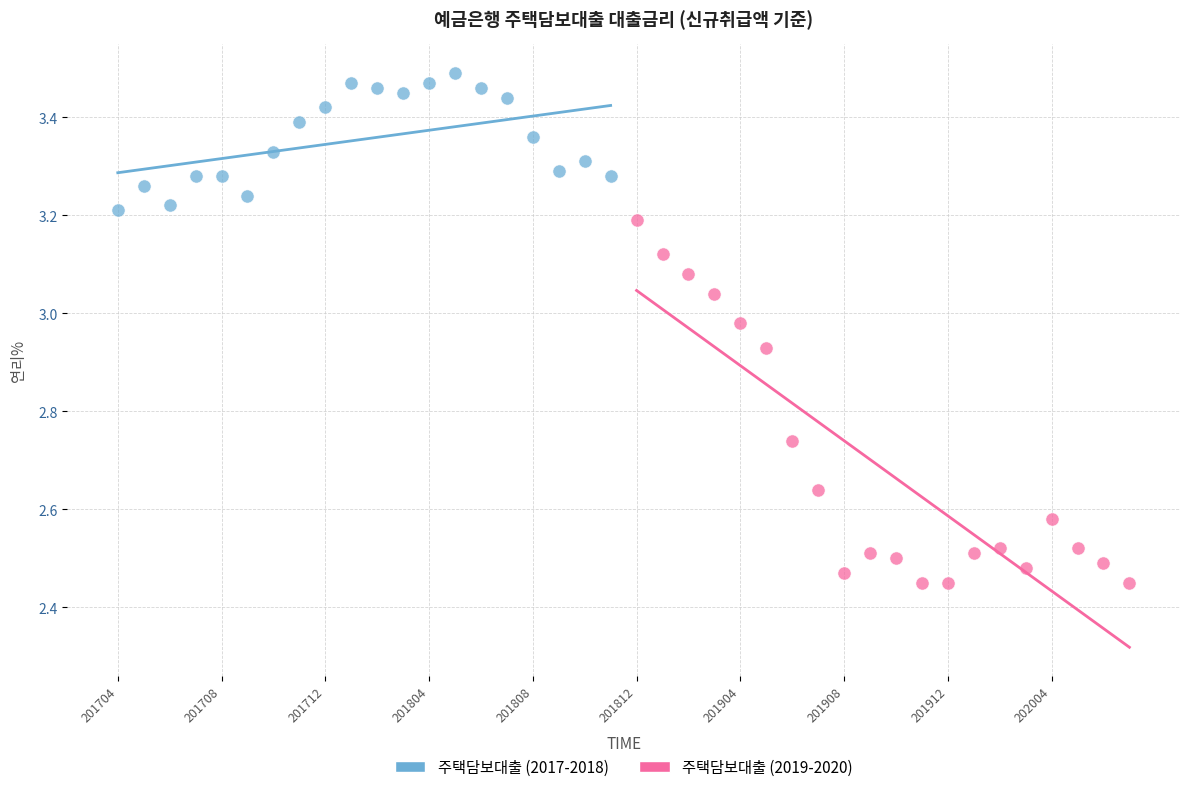

Which series contains the lowest Y value?

주택담보대출 (2019-2020)